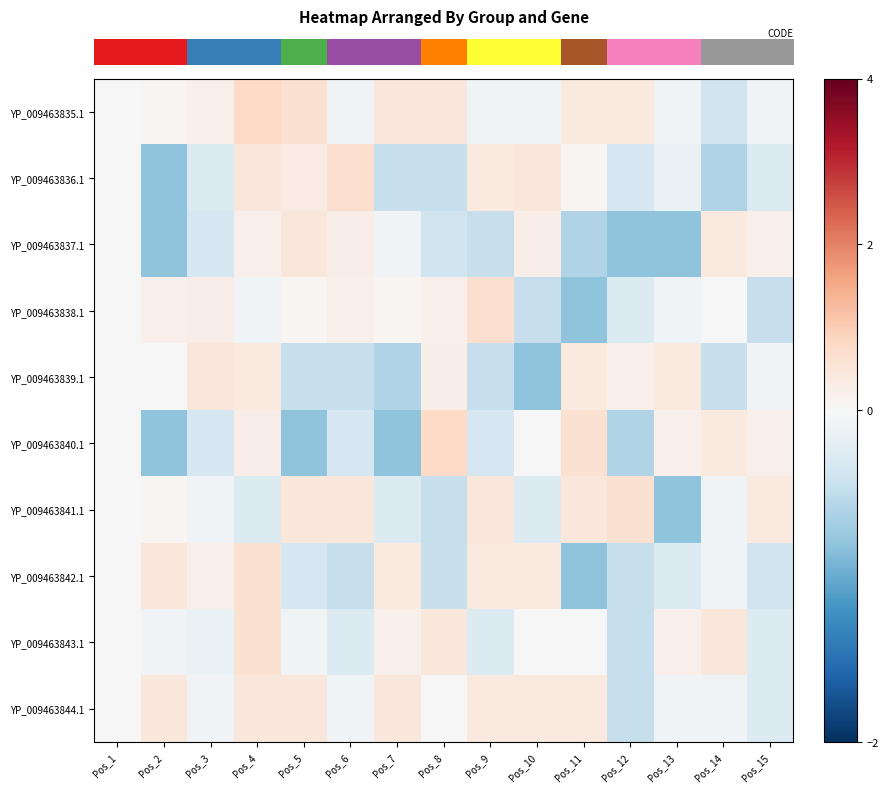

At which category is the sum across all series the highest?

Pos_4